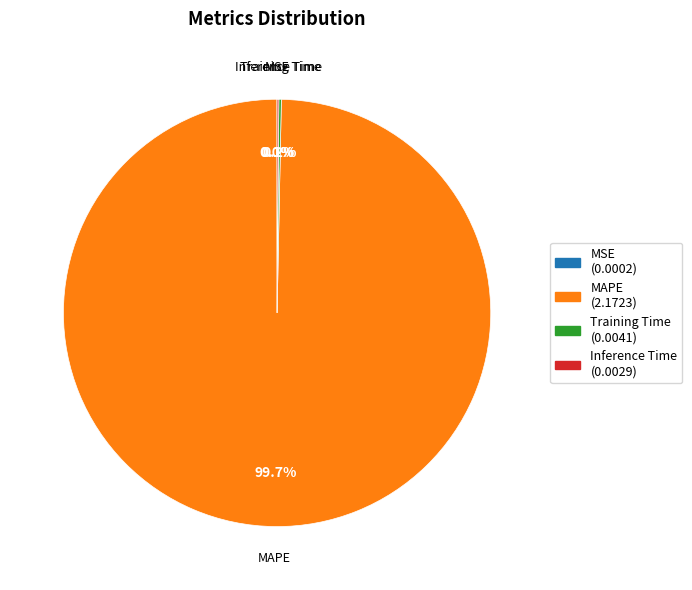

Is there any slice that represents more than half of the pie?

Yes